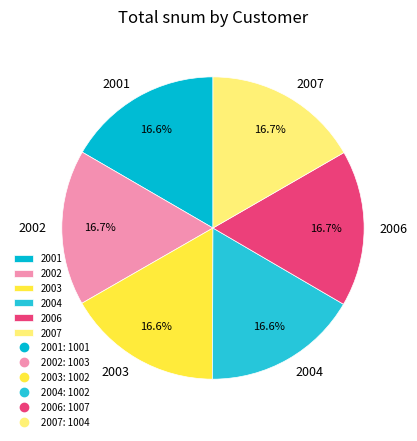

How many segments does this pie chart have?

6